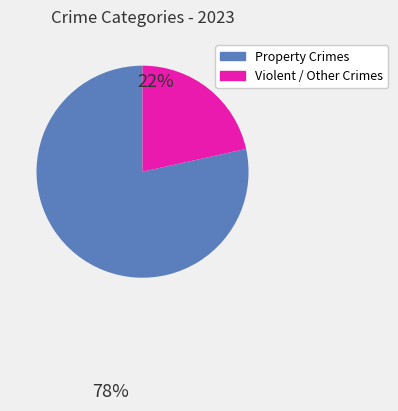

Does any single category account for the majority?

Yes